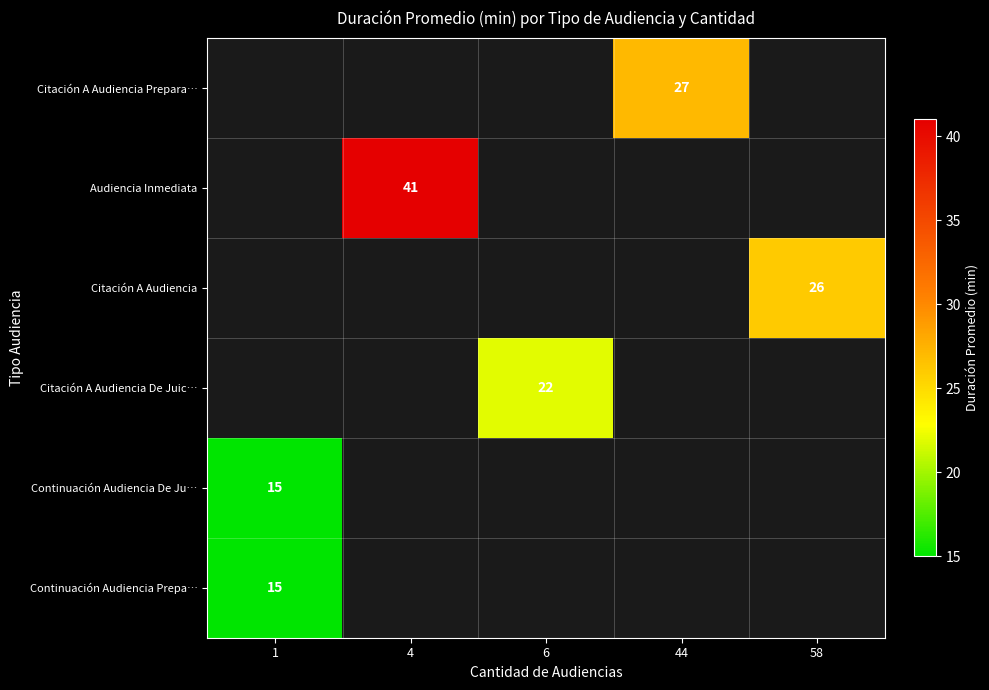

True or false: Citación A Audiencia Prepara… has a value of 27 at 44.

True